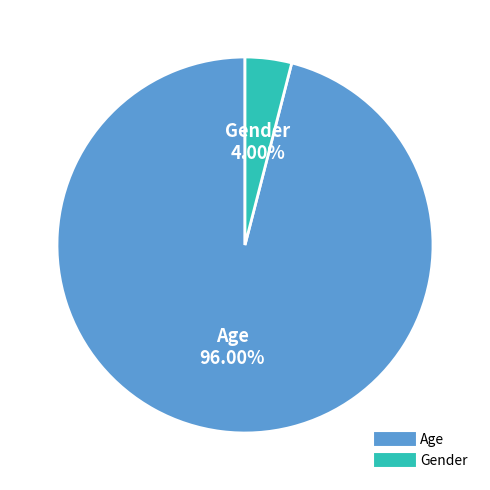

Between Age and Gender, which is larger?

Age